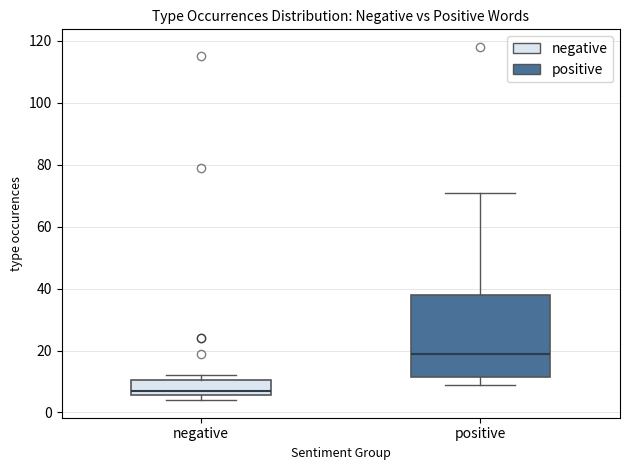

Where does the median line of the box for negative sit on the y-axis? The values are not printed on the chart, so give them approximately, as read against the axis.

8